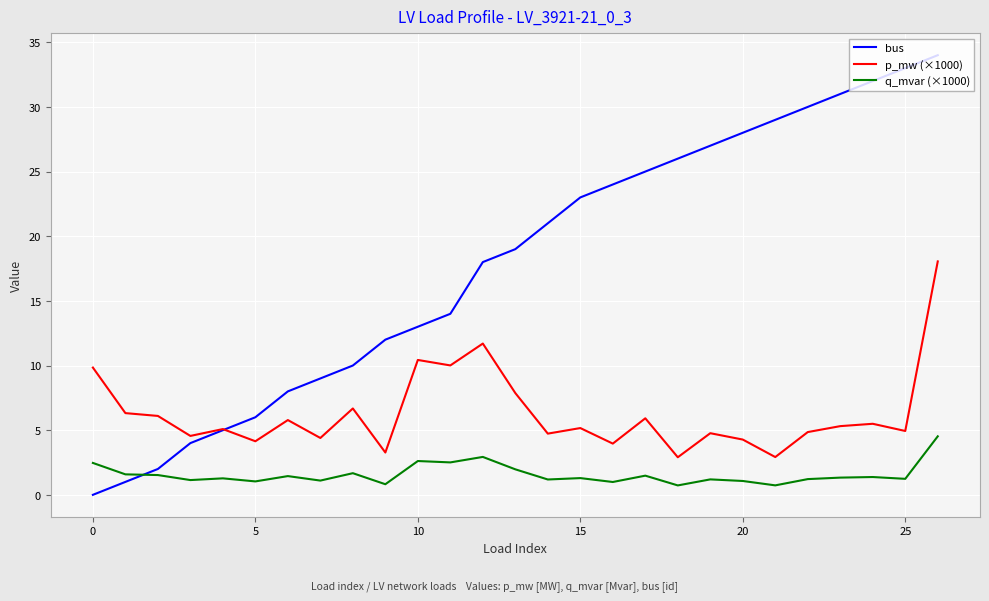

What is the sum of all q_mvar (×1000) values?

42.5